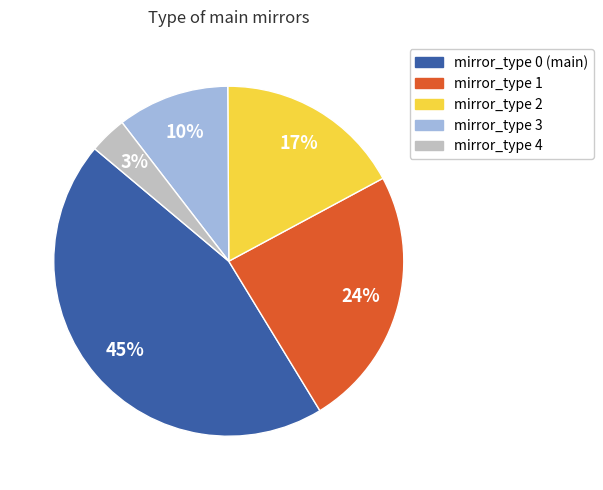

What is the ratio of the value at mirror_type 0 (main) to the value at mirror_type 1?

1.9